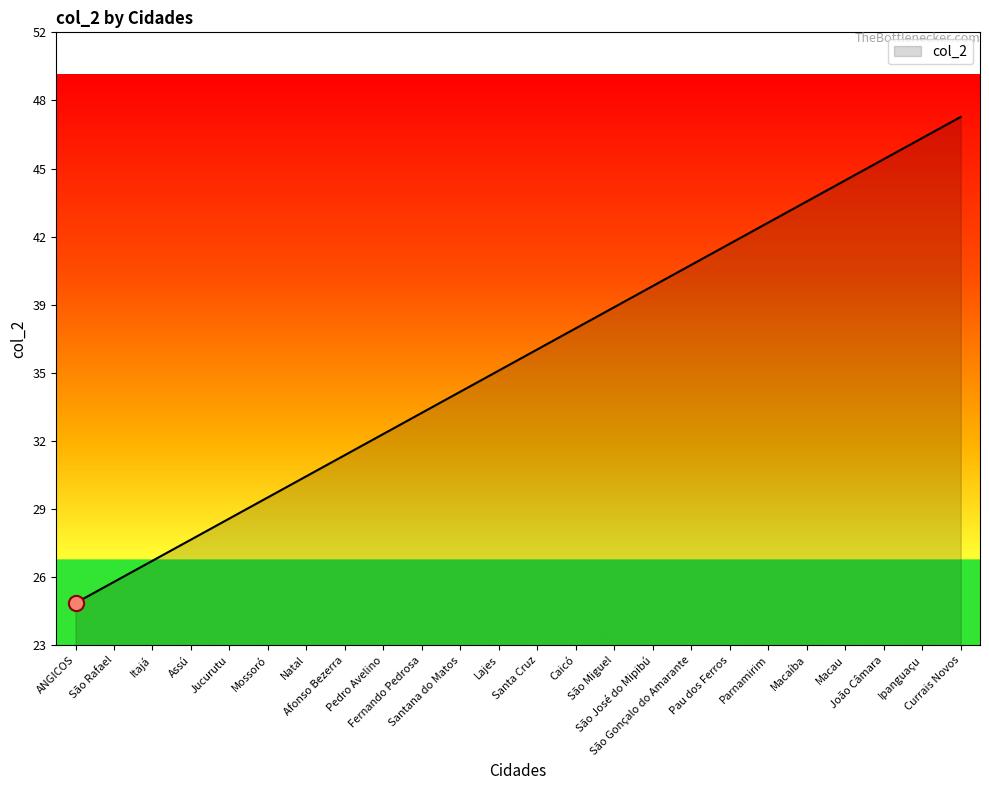

What is the change in value from ANGICOS to Afonso Bezerra?

+7